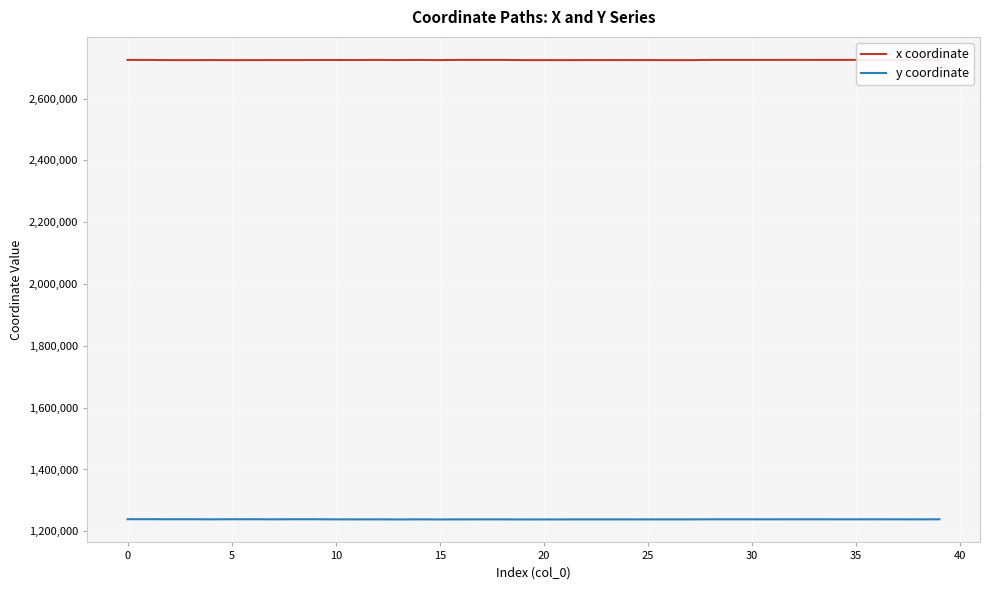

Which series has the largest total across all categories?

x coordinate